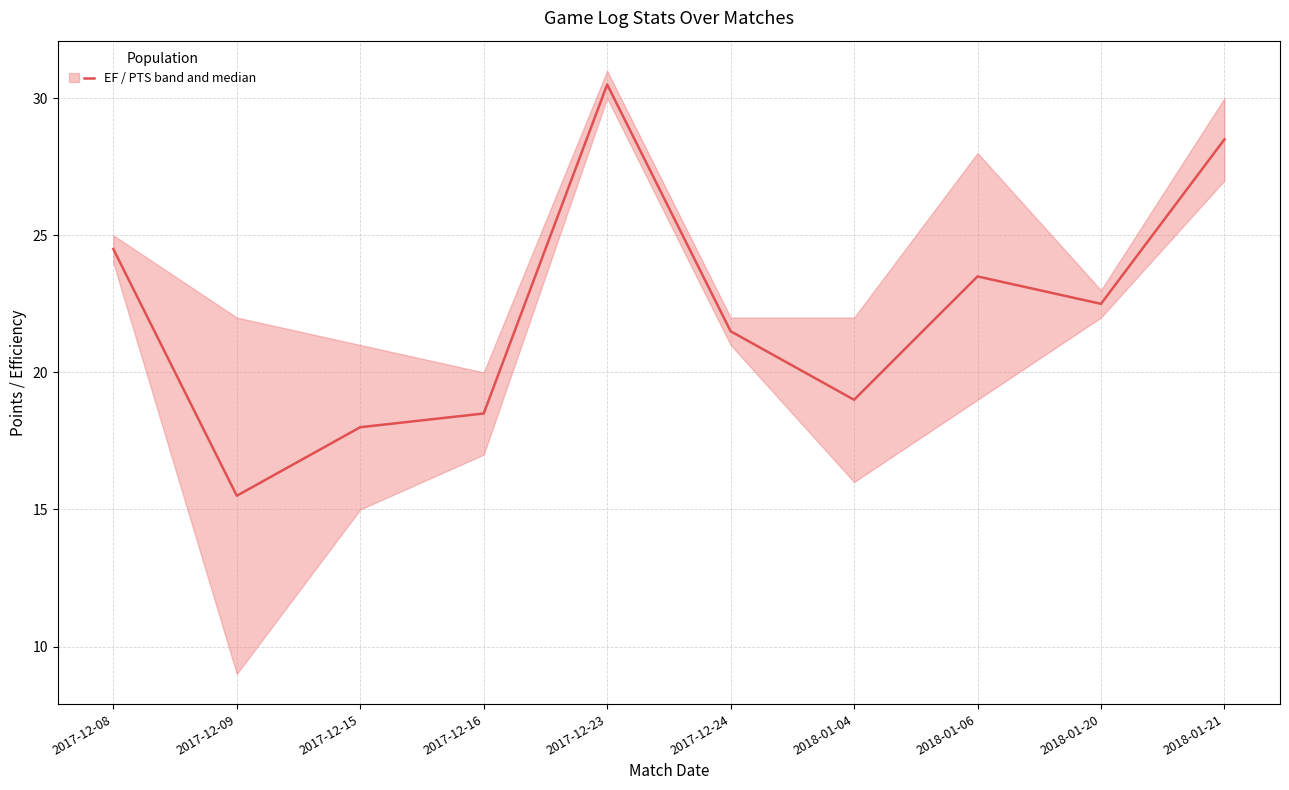

The value at 2017-12-08 is 42.1. True or false?

False